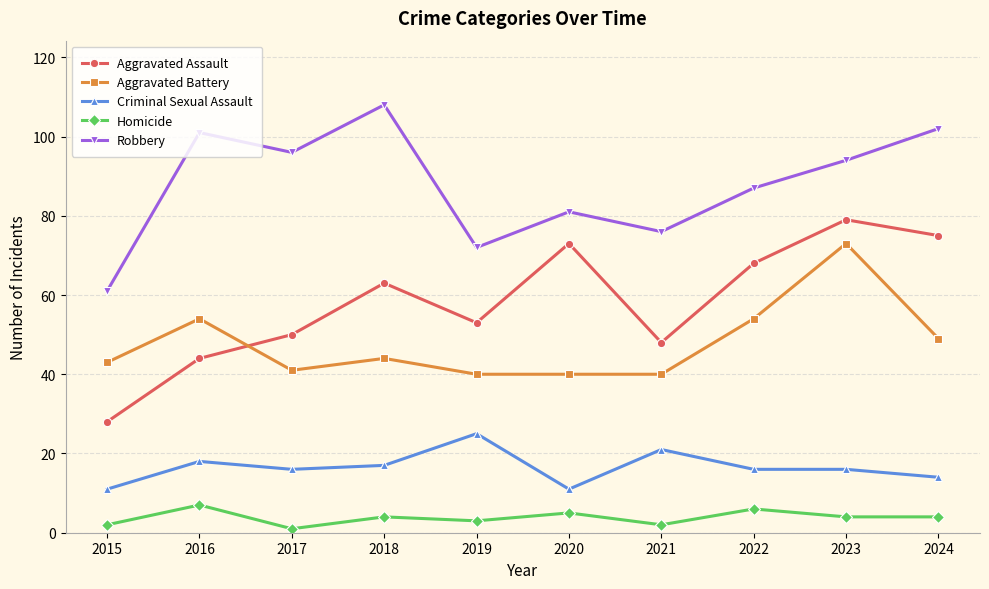

How many interior local peaks does the Robbery series have?

3